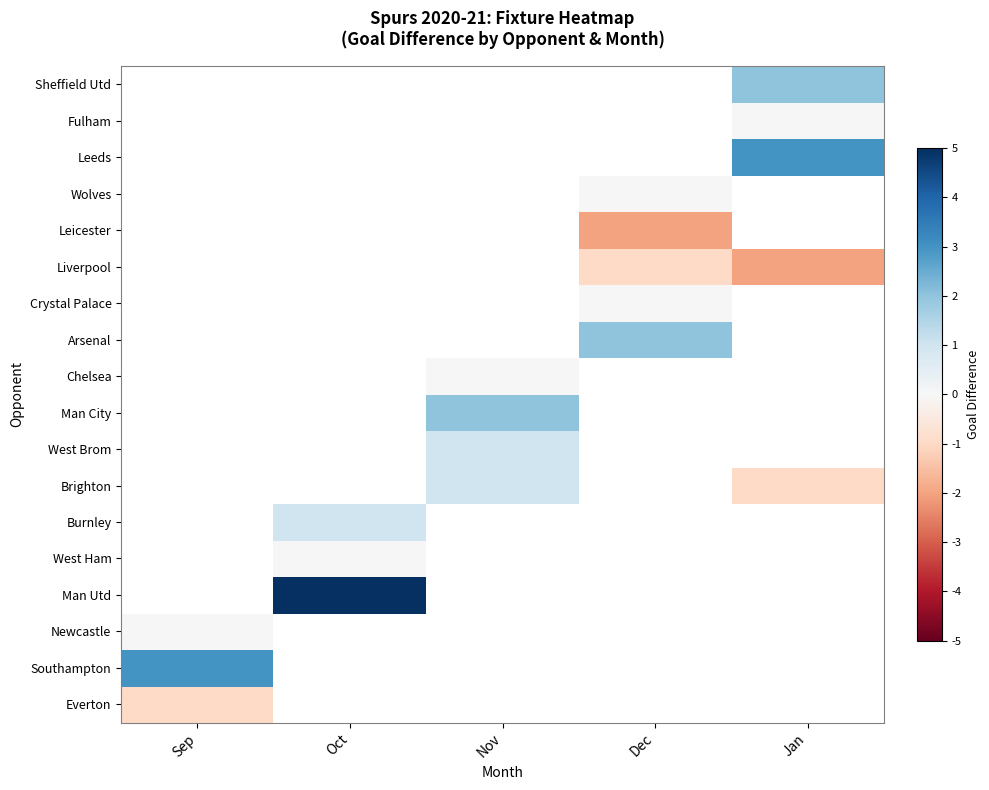

What is the maximum value shown in the chart?

5.0